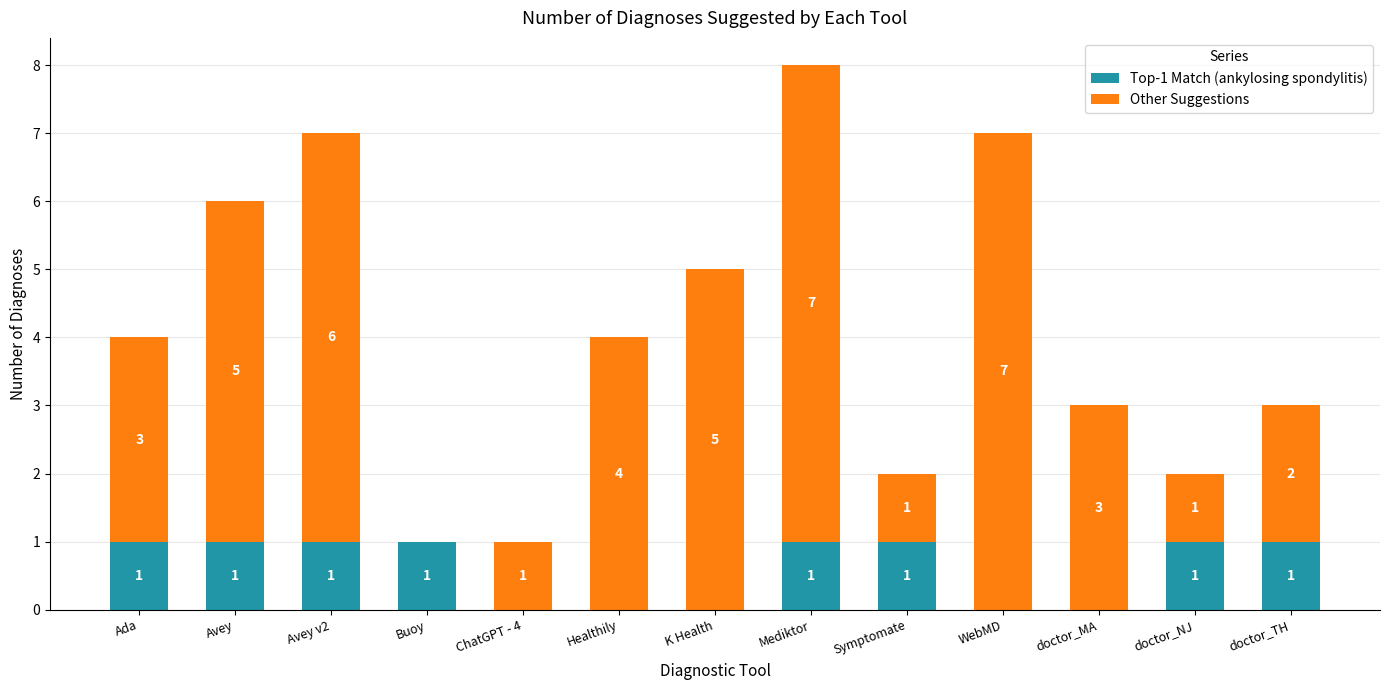

What is the highest value of the Top-1 Match (ankylosing spondylitis) series?

1